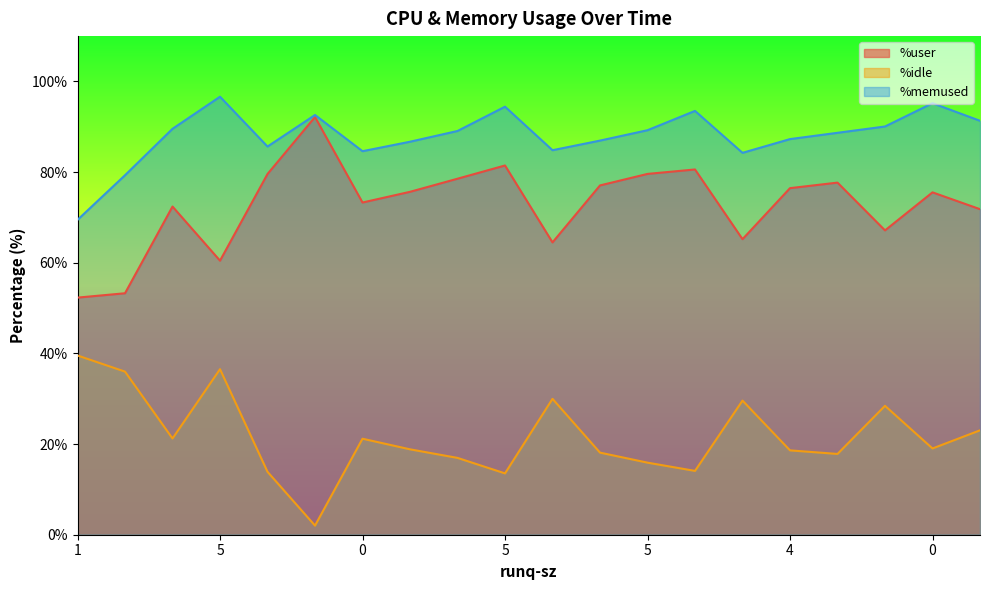

What are all the series names shown in the legend?

%user, %idle, %memused